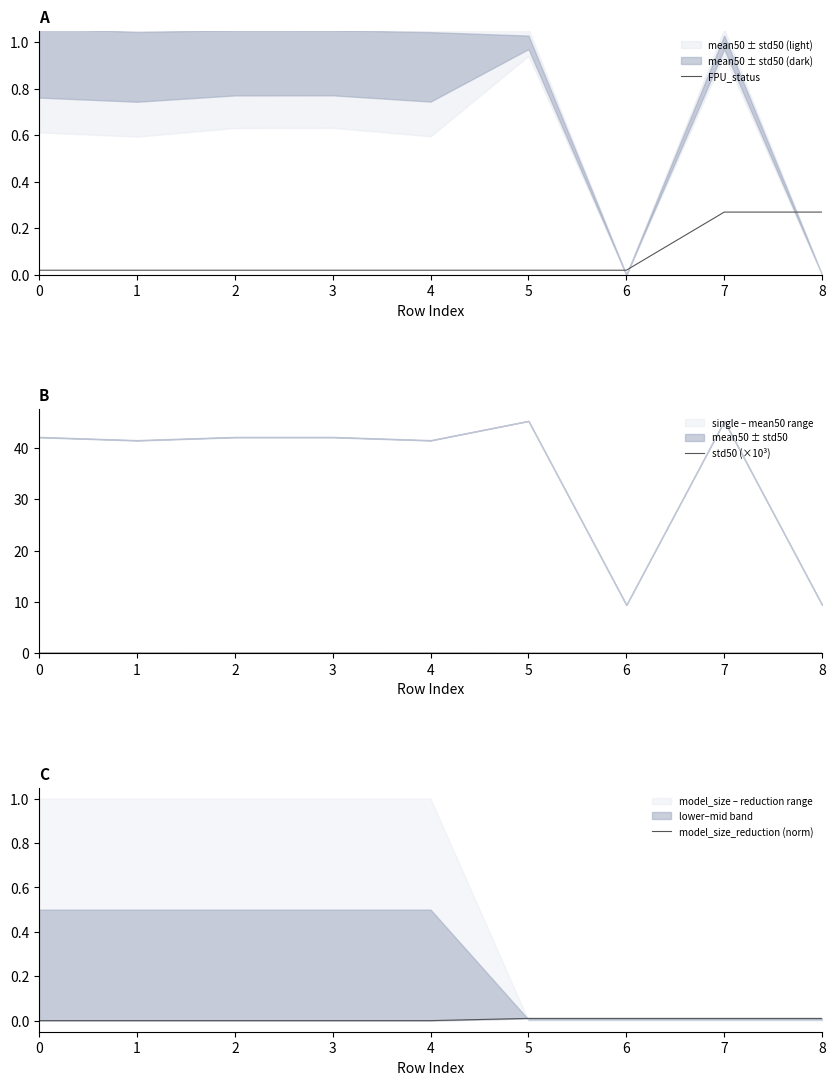

Which series has the largest range (max minus min)?

FPU_status